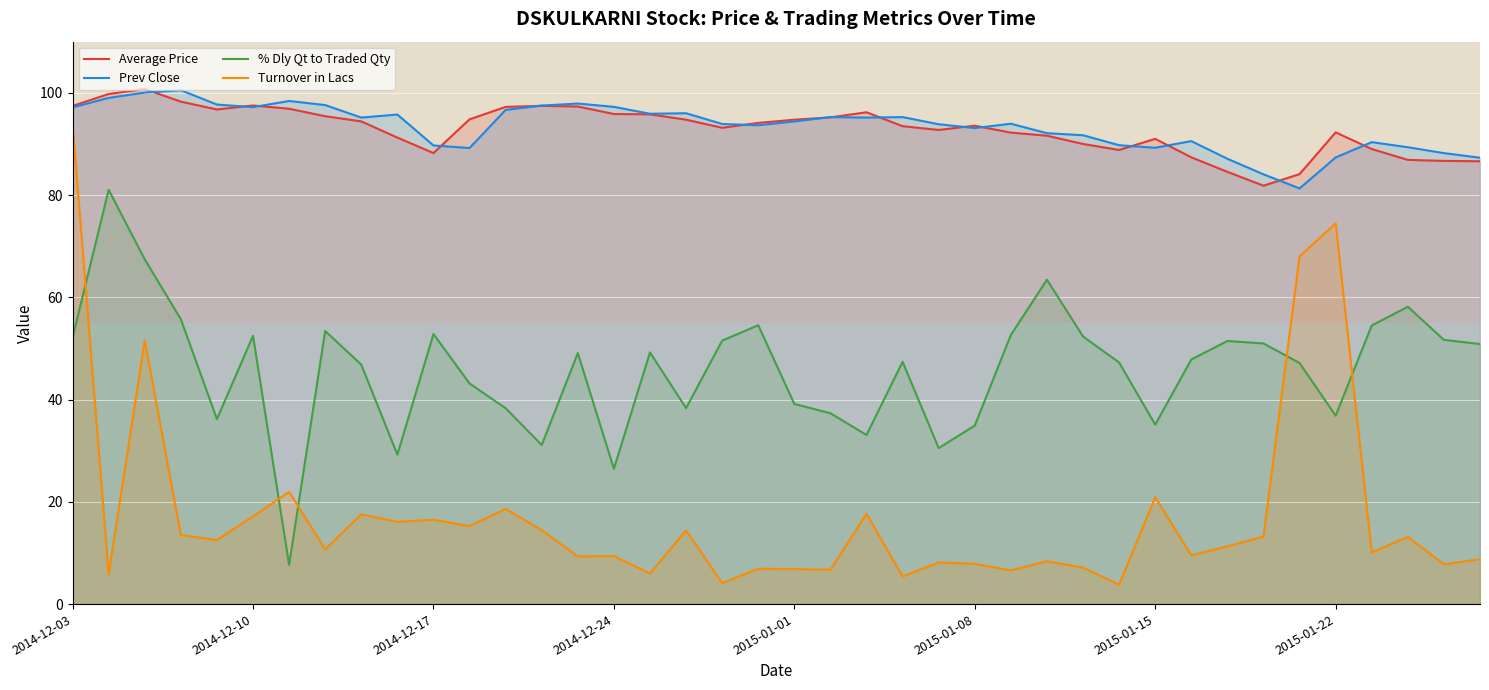

What is the approximate value of % Dly Qt to Traded Qty at 2014-12-03?

52.1